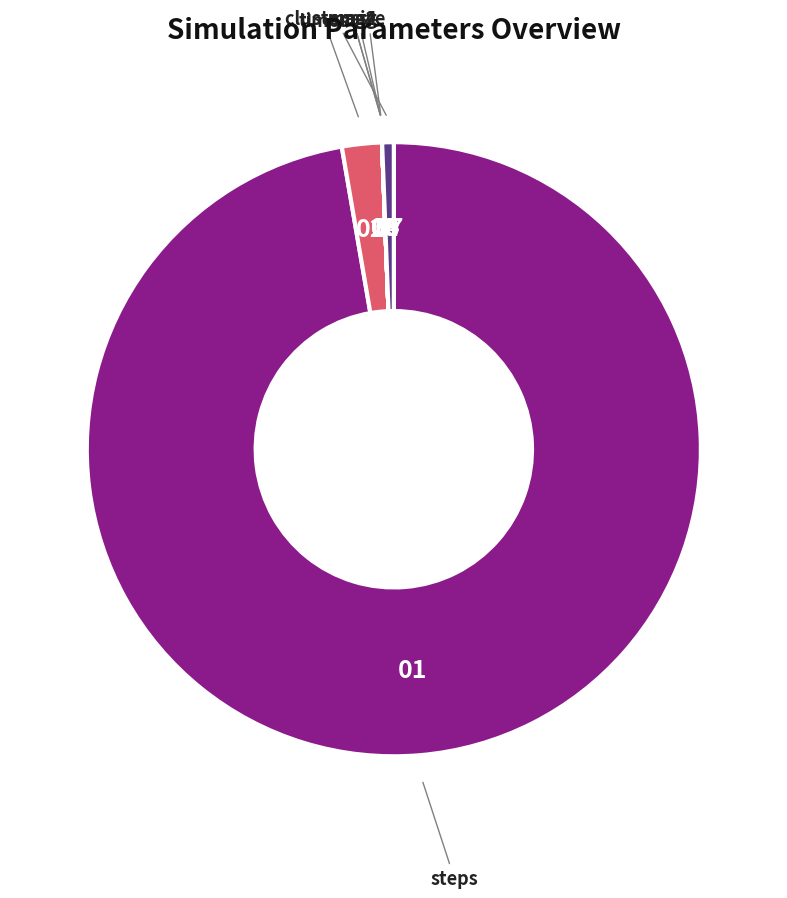

Does any single category account for the majority?

Yes